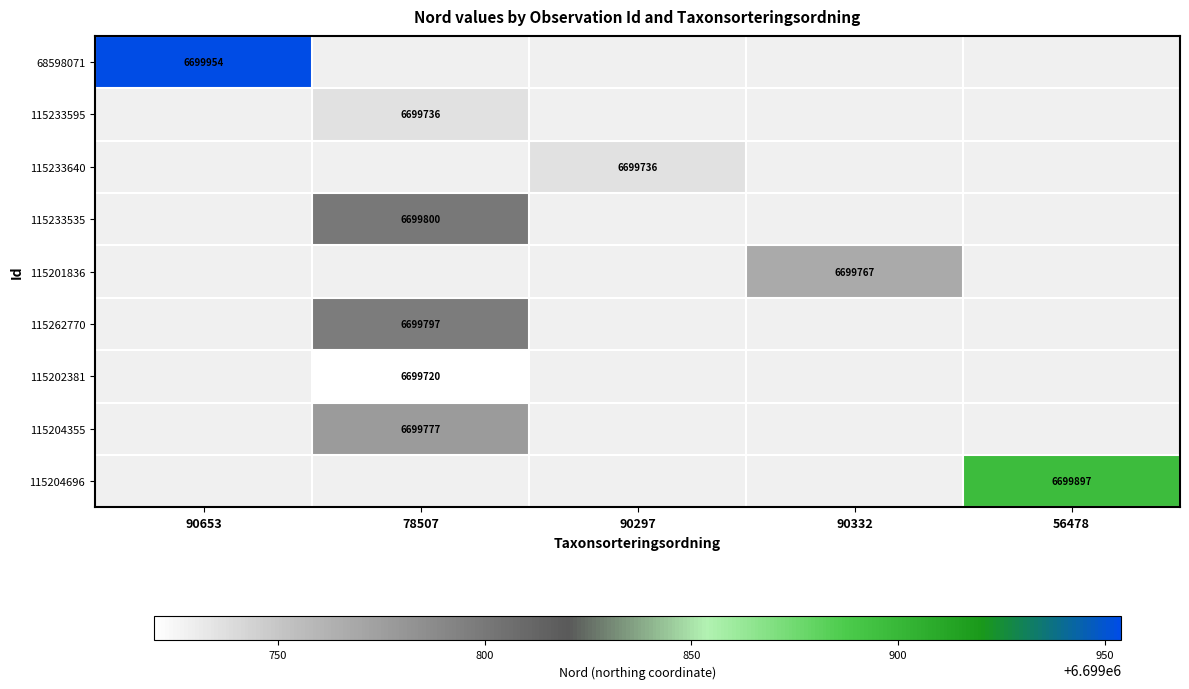

At how many categories does at least one series exceed 6699740?

4